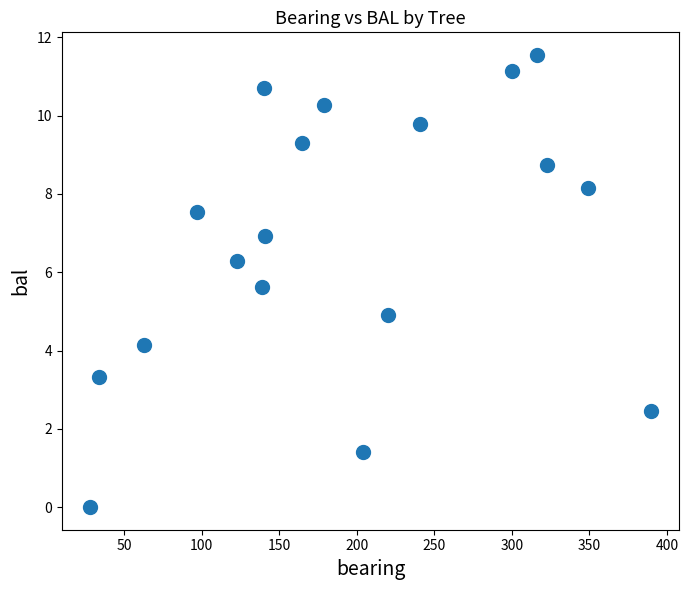

What is the range of X values (max minus min)?

362.0